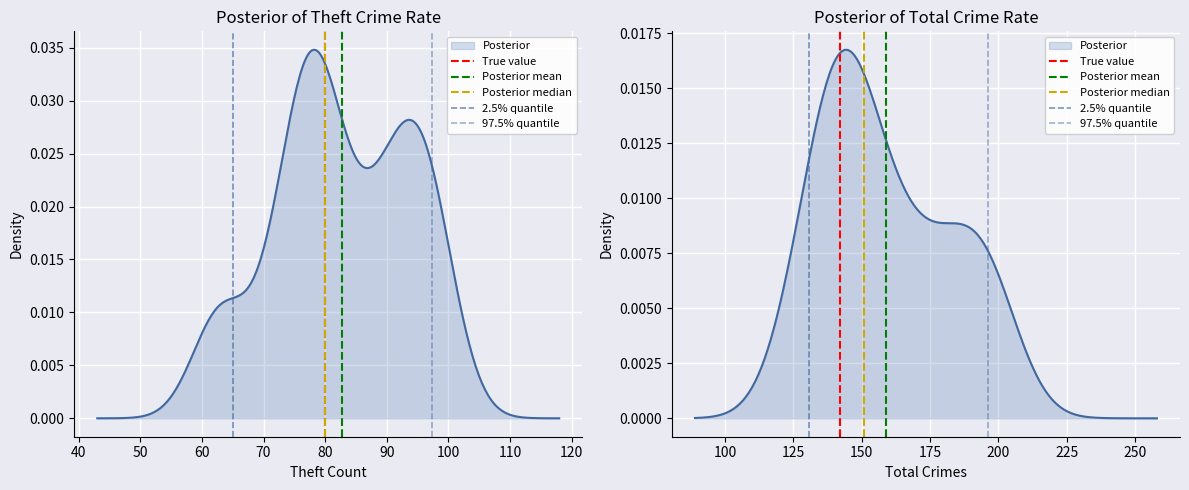

Is the value of 97.5% quantile at 40 greater than the value of Posterior median at 30?

Yes